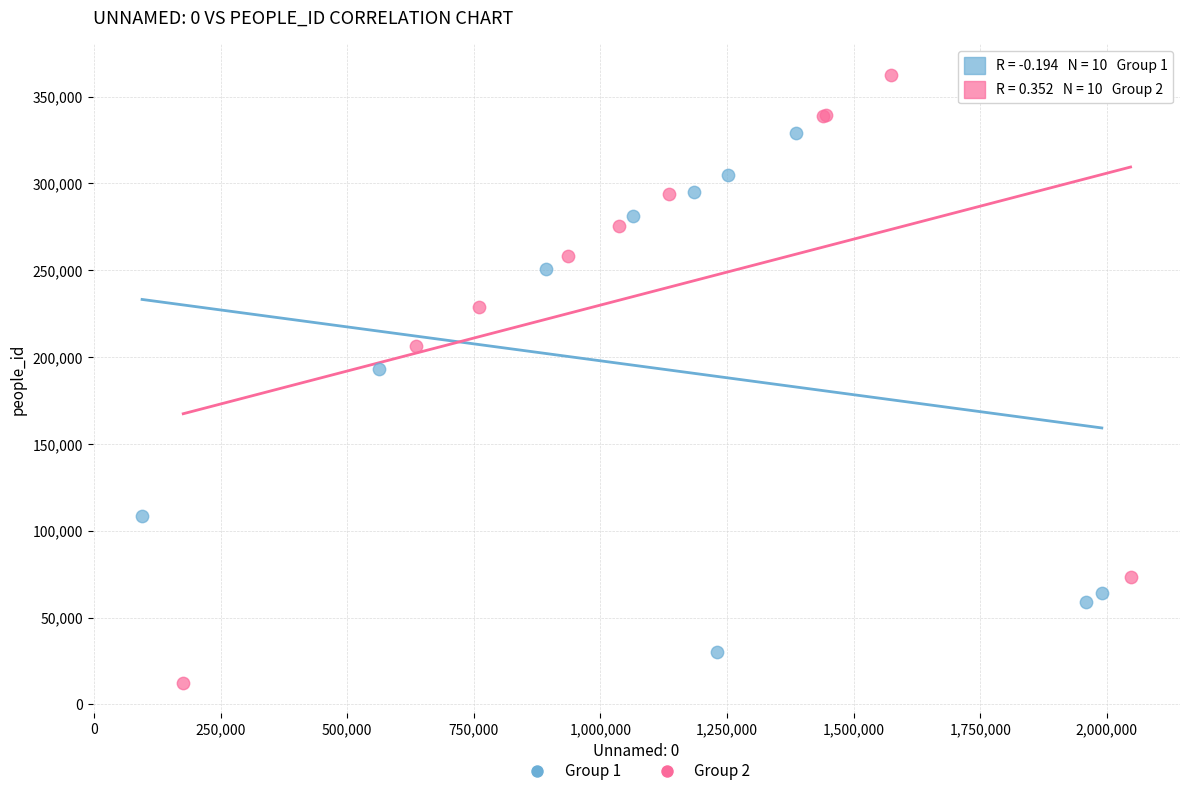

Which series has the largest Y range (max minus min)?

Group 2